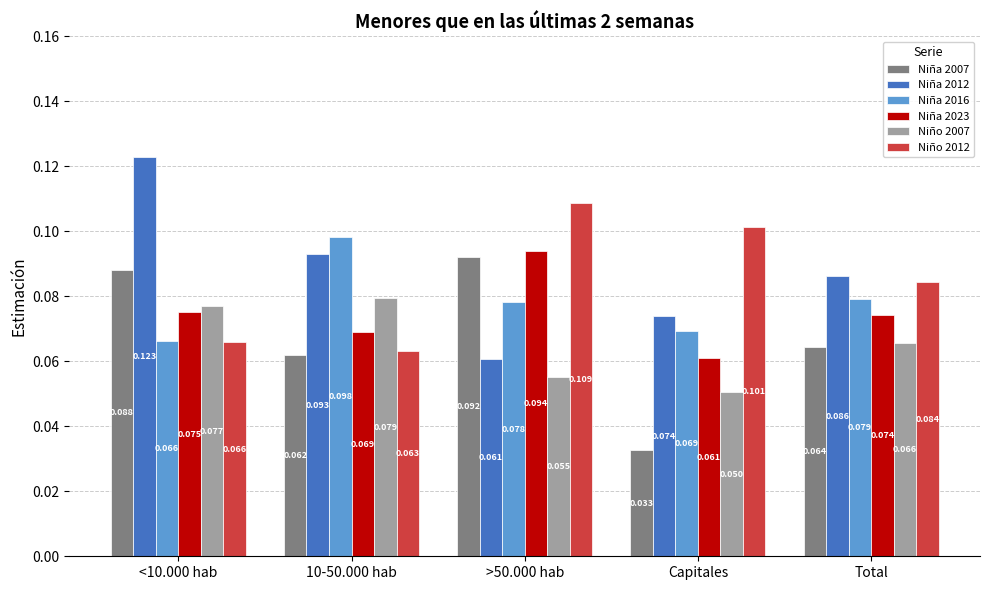

Is the value of Niña 2023 at Total greater than the value of Niña 2007 at Total?

Yes